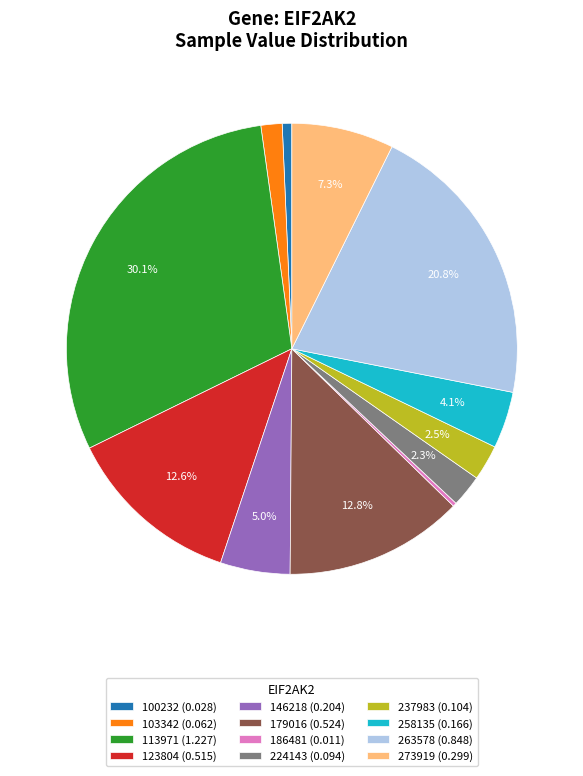

Which category has the biggest portion of the pie?

113971 (1.227)